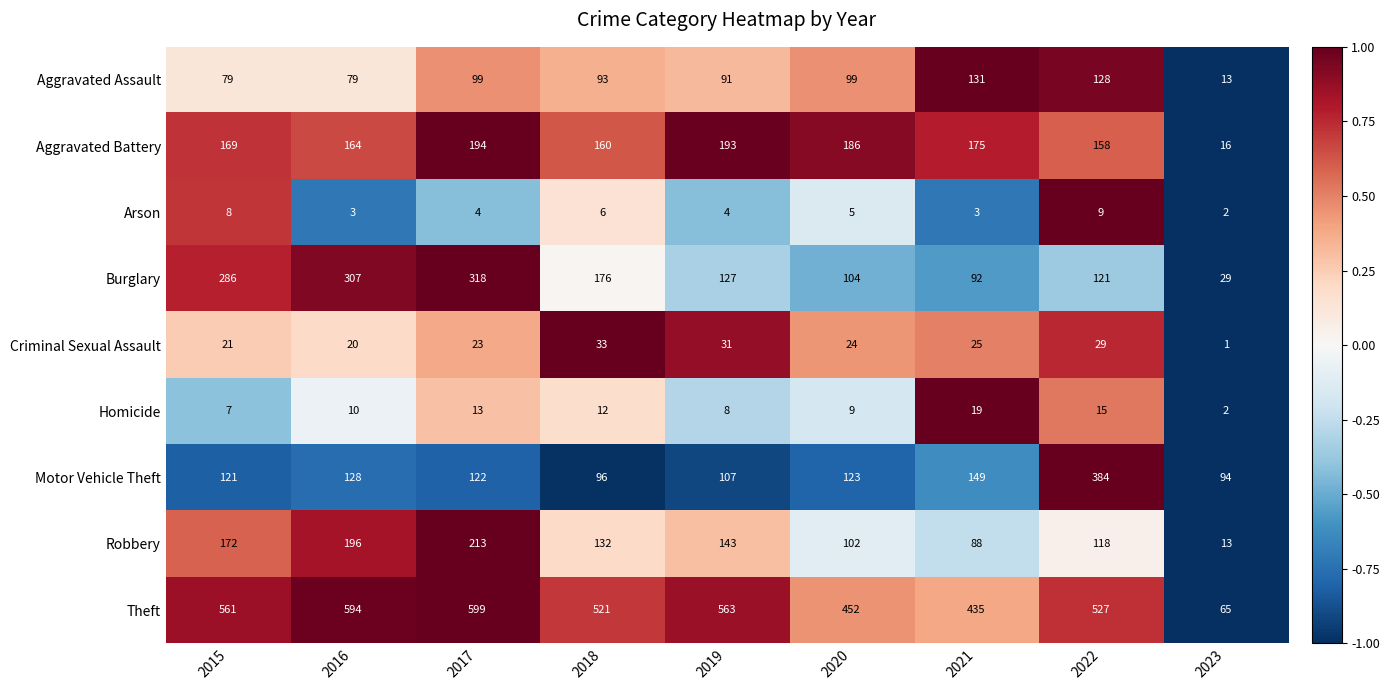

The value of Motor Vehicle Theft at 2023 is 135. True or false?

False